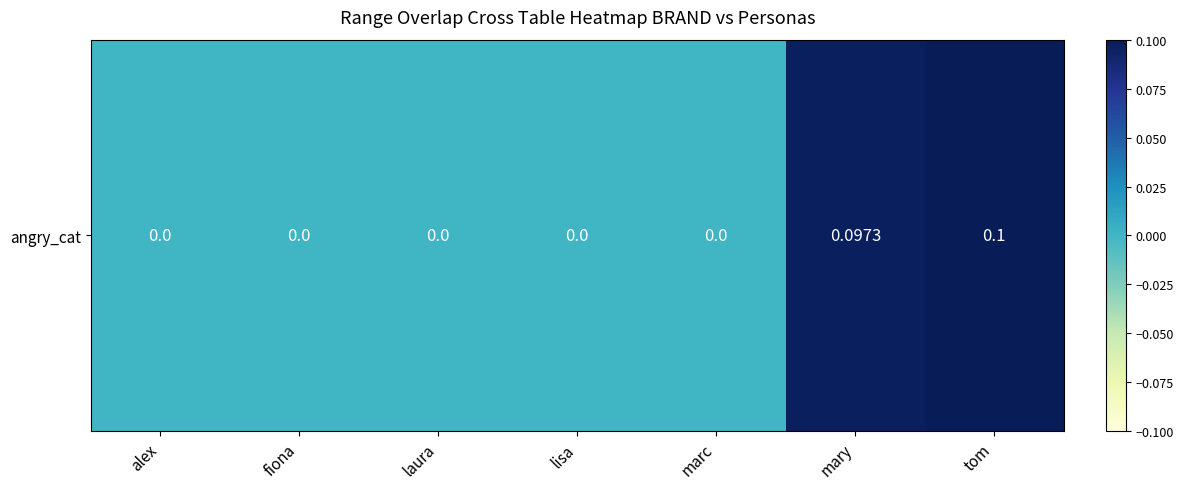

Rank the categories by value from lowest to highest.

alex, fiona, laura, lisa, marc, mary, tom